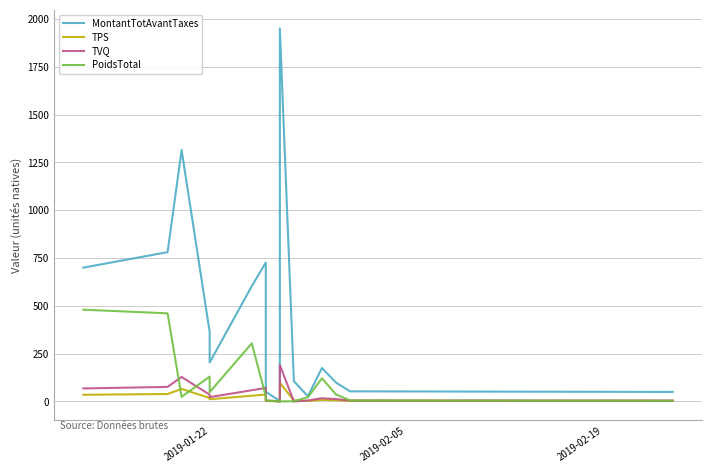

How many positive values does the TVQ series have?

16